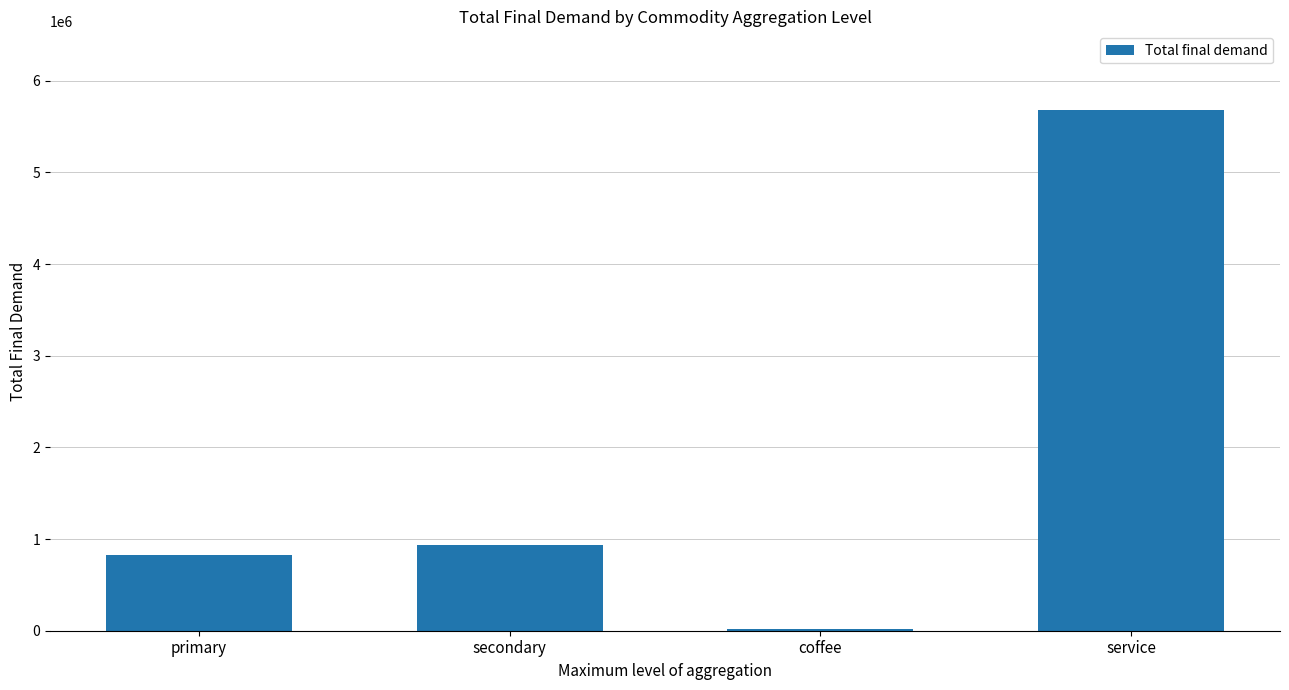

Reading left to right, transcribe all the data shown in this chart.

primary=825488.8	secondary=935174.3	coffee=19189.2	service=5685595.0